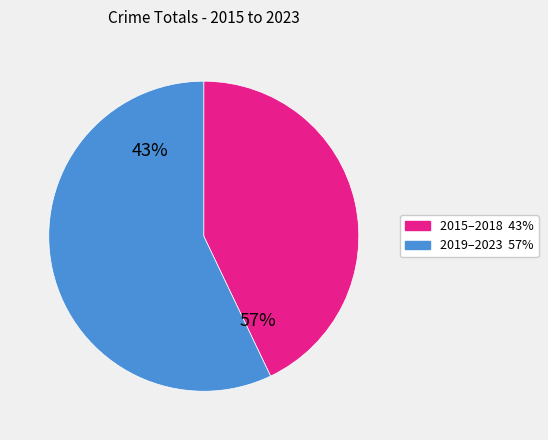

Which has a higher value, 2016 or 2022?

2022